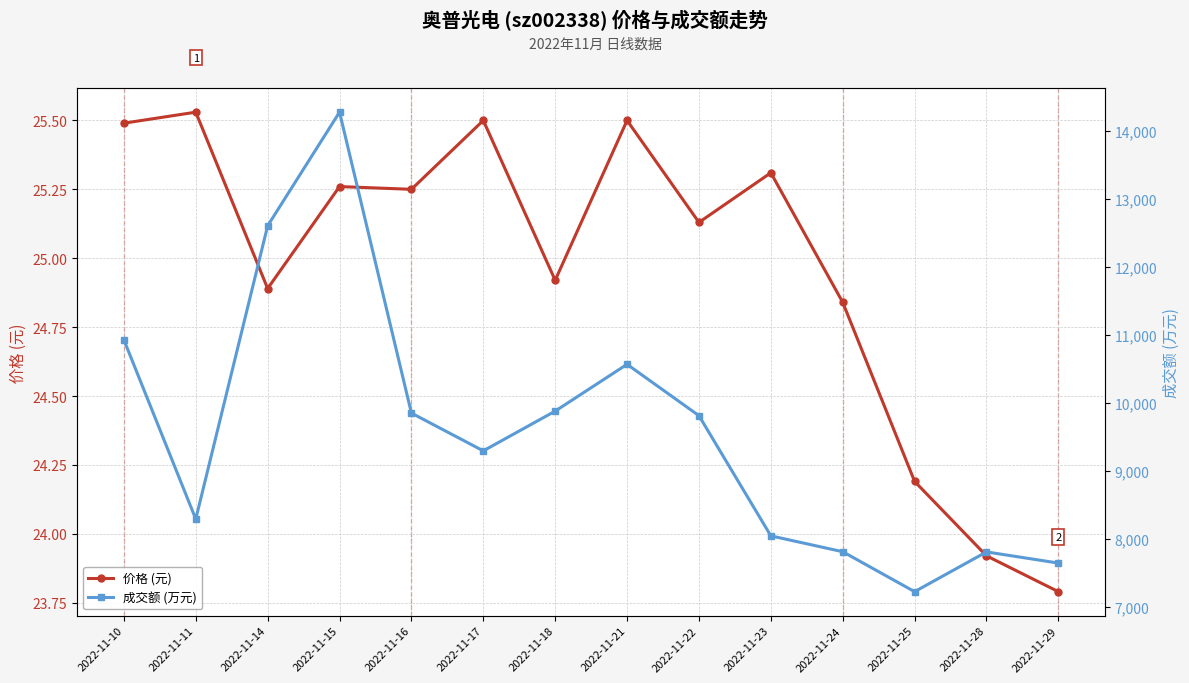

What is the average value of the 成交额 (万元) series?

9574.1